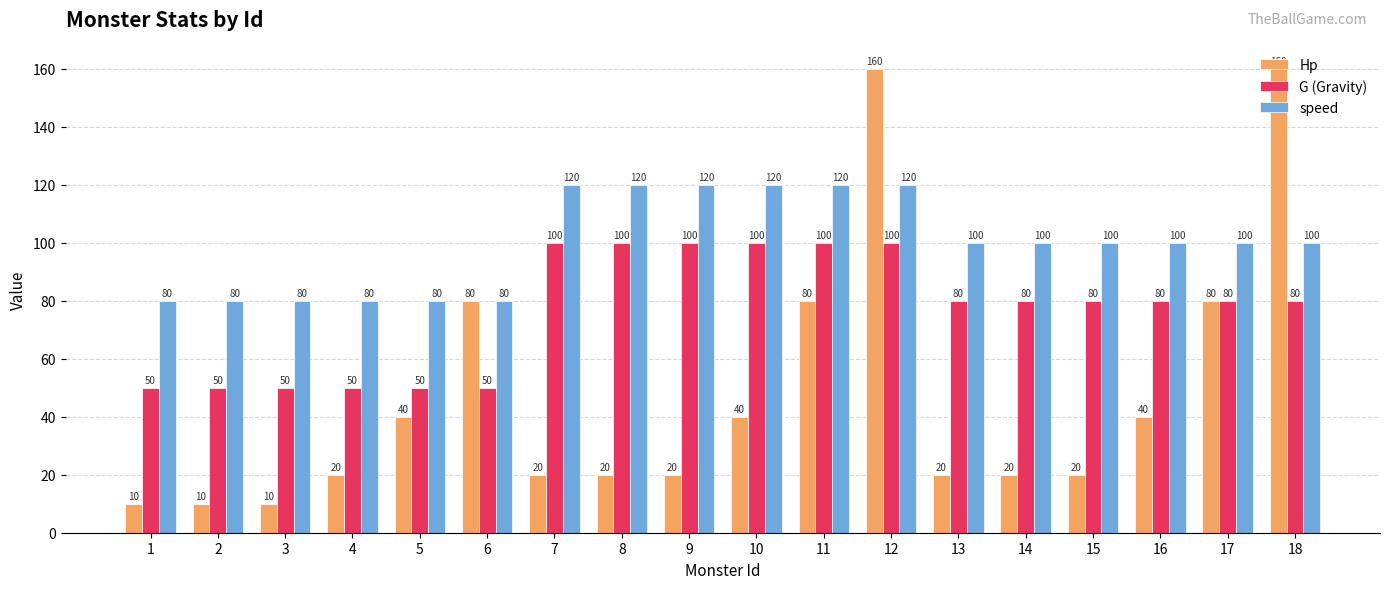

The value of speed at 7 is 120. True or false?

True